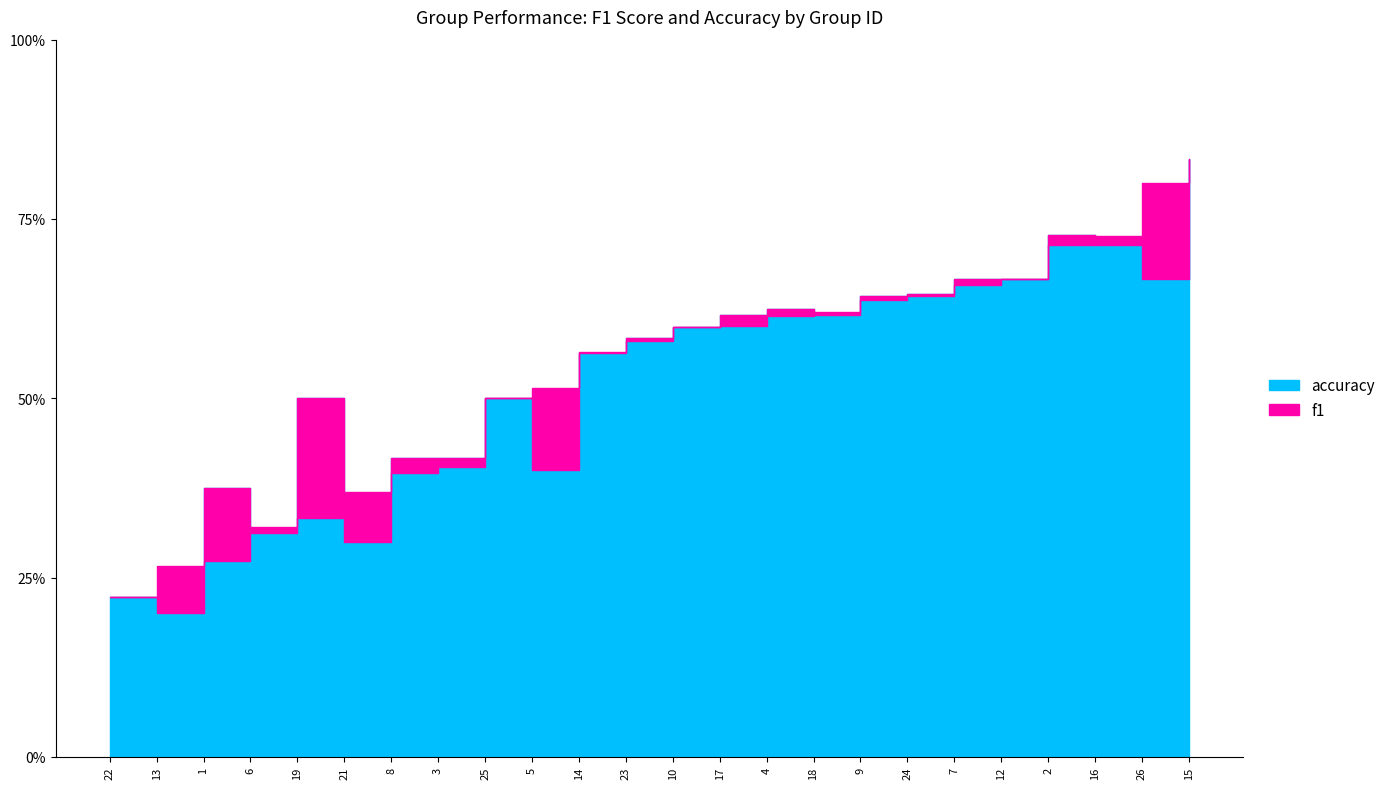

True or false: f1 and accuracy cross at least once.

True